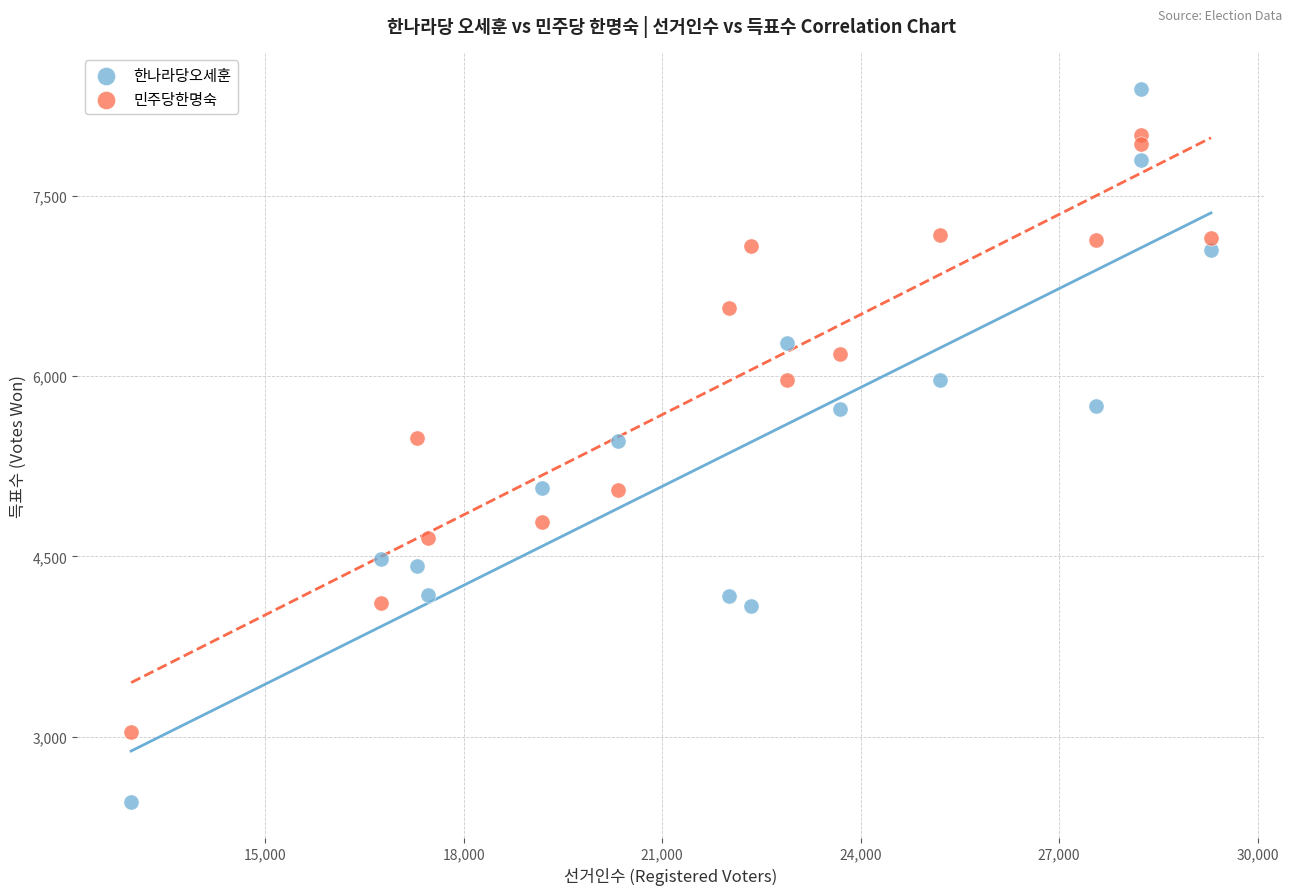

Which series has the largest Y range (max minus min)?

한나라당오세훈